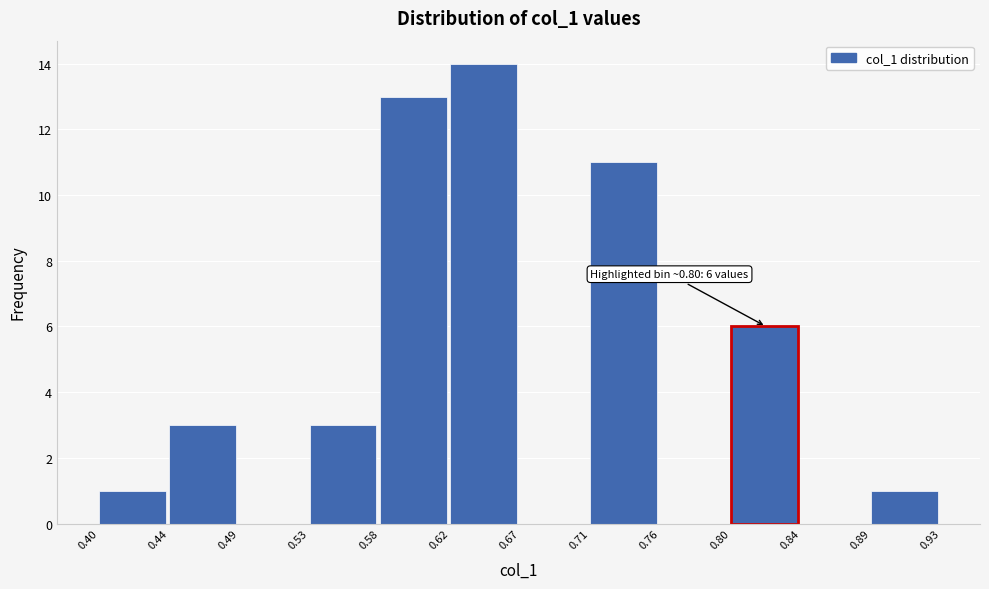

Over which range of the x-axis is the bar tallest?

0.62 to 0.67